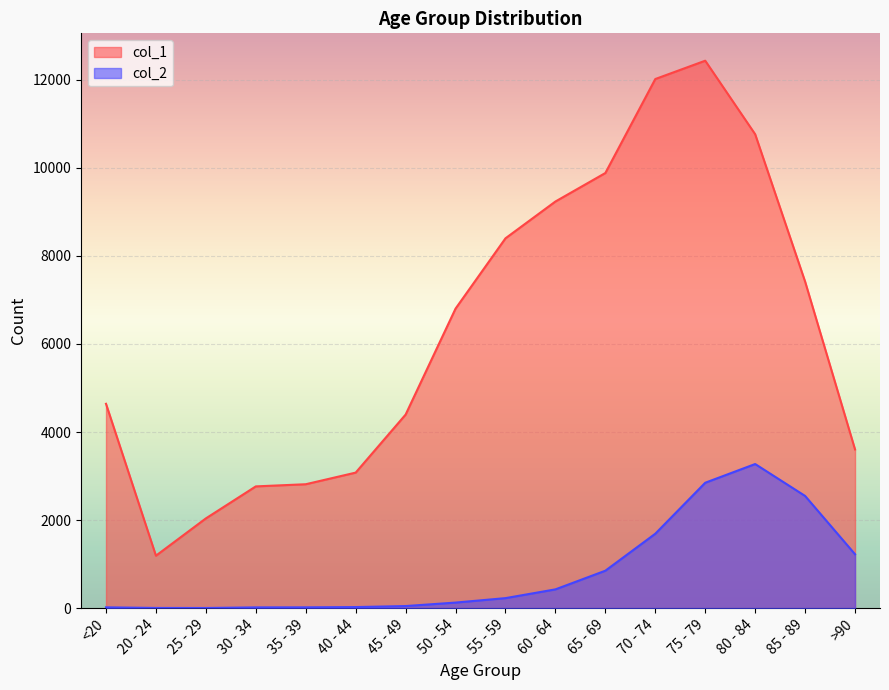

Reading right to left, extract all data points from this chart.

col_1: 3604	7417	10764	12434	12018	9883	9236	8400	6803	4396	3078	2814	2765	2038	1191	4641
col_2: 1224	2548	3273	2848	1690	850	426	227	126	47	24	18	17	3	4	18